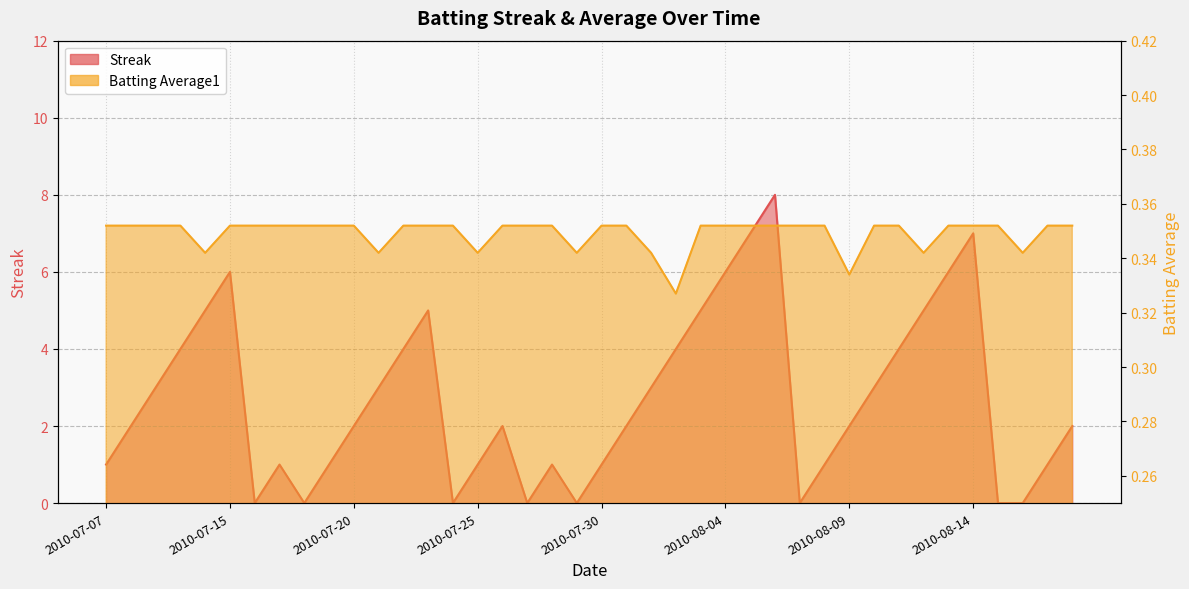

What value does the Batting Average1 series have at 2010-07-08?

0.4